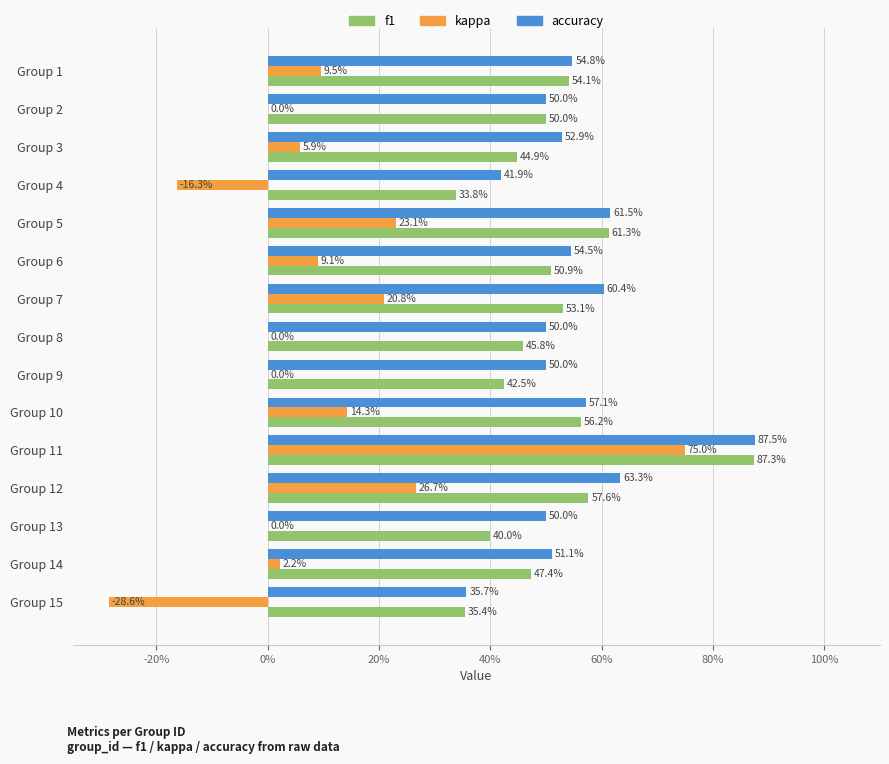

What is the value of the accuracy bar at the 5th from the left?

0.6